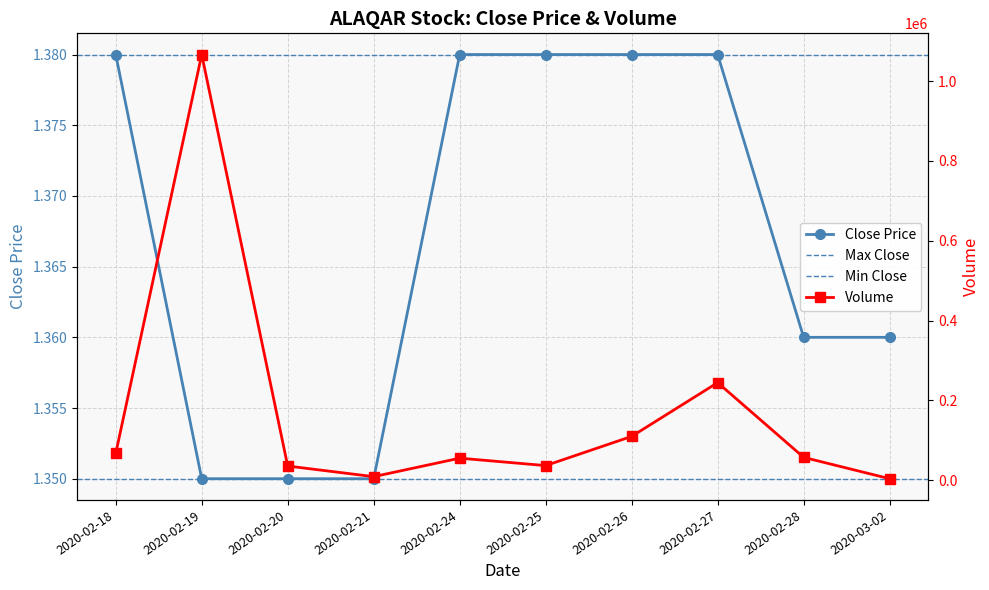

How many Close Price values are between 1 and 2?

10